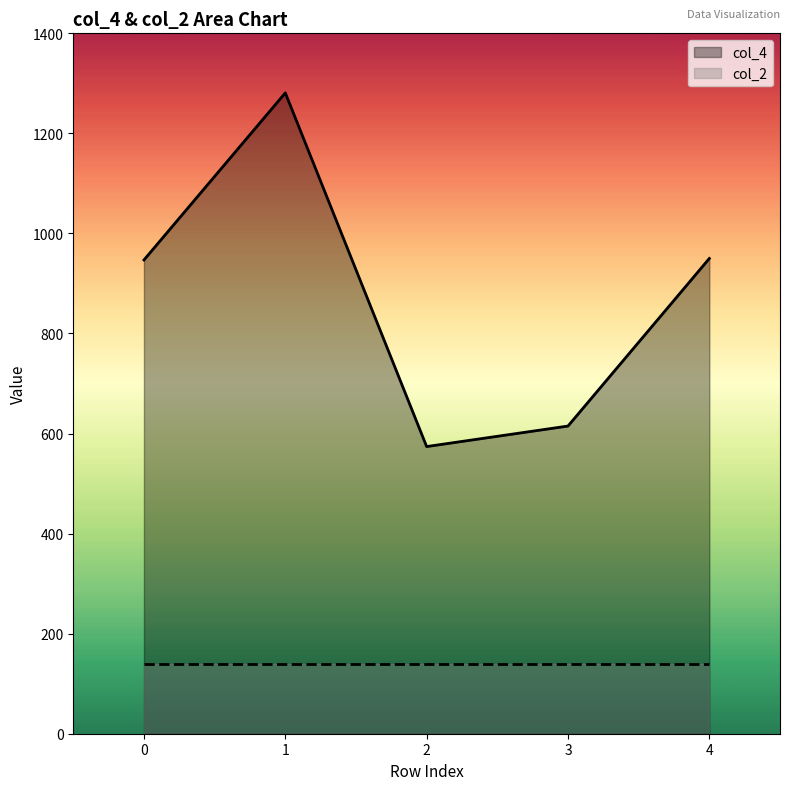

What is the difference between the values at 1 and 4?

331